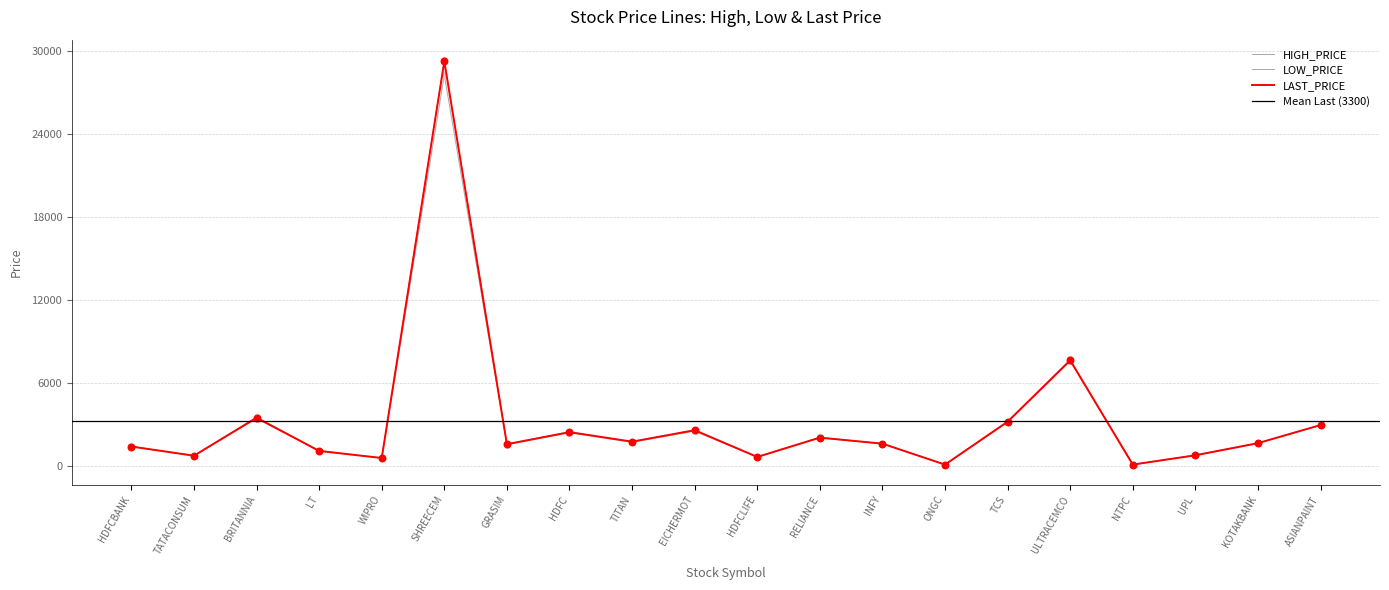

What is the total value across all series at ONGC?

349.8